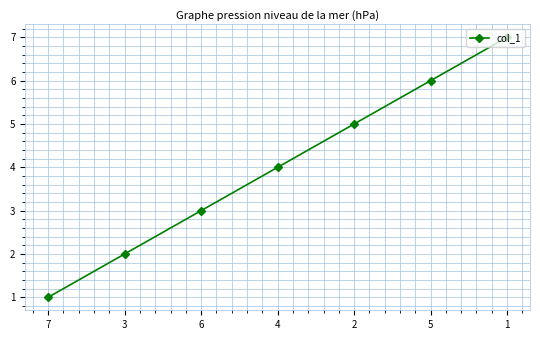

What is the approximate value at 5?

6